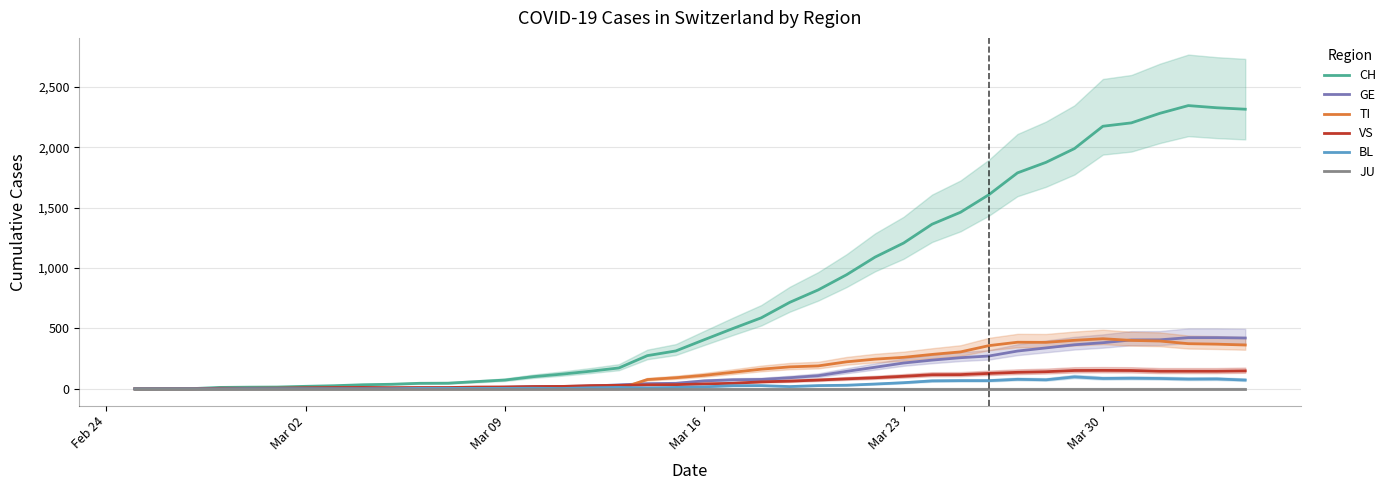

True or false: JU has more than 0 points higher than both neighbors.

False